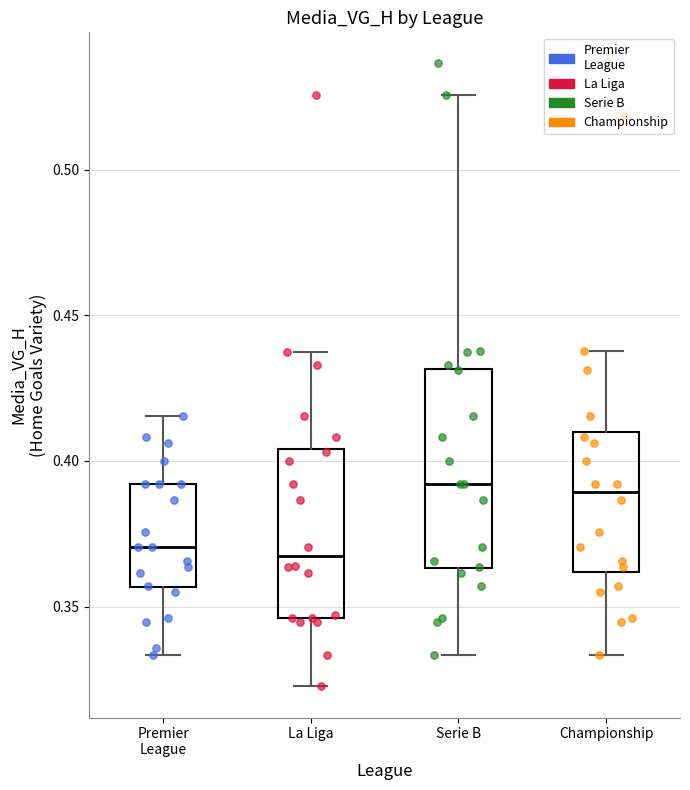

Reading left to right, read every box against the y-axis: the position of its median line, the range the box covers, and the ends of its whiskers. The values are not printed on the chart, so give them approximately, as read against the axis.

Premier League: median 0.370, box 0.355 to 0.390, whiskers 0.335 to 0.415
La Liga: median 0.365, box 0.345 to 0.405, whiskers 0.325 to 0.435
Serie B: median 0.390, box 0.365 to 0.430, whiskers 0.335 to 0.525
Championship: median 0.390, box 0.360 to 0.410, whiskers 0.335 to 0.440